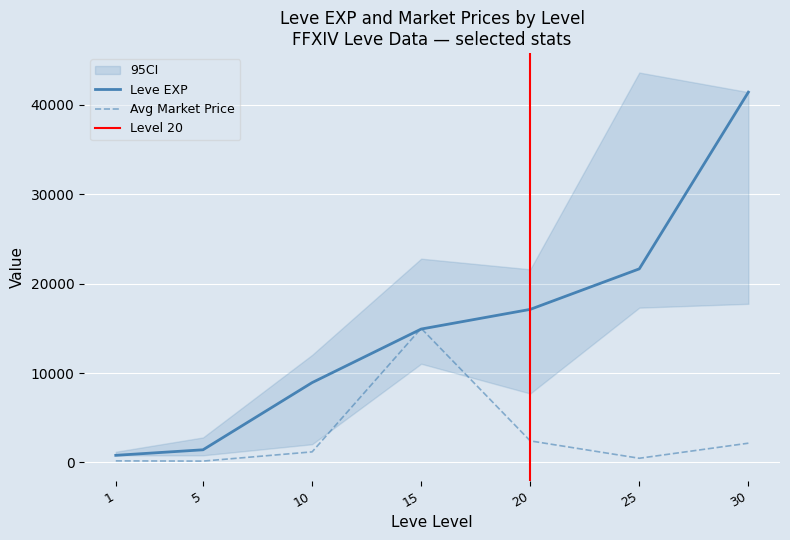

Which has a higher value, 20 or 5?

20